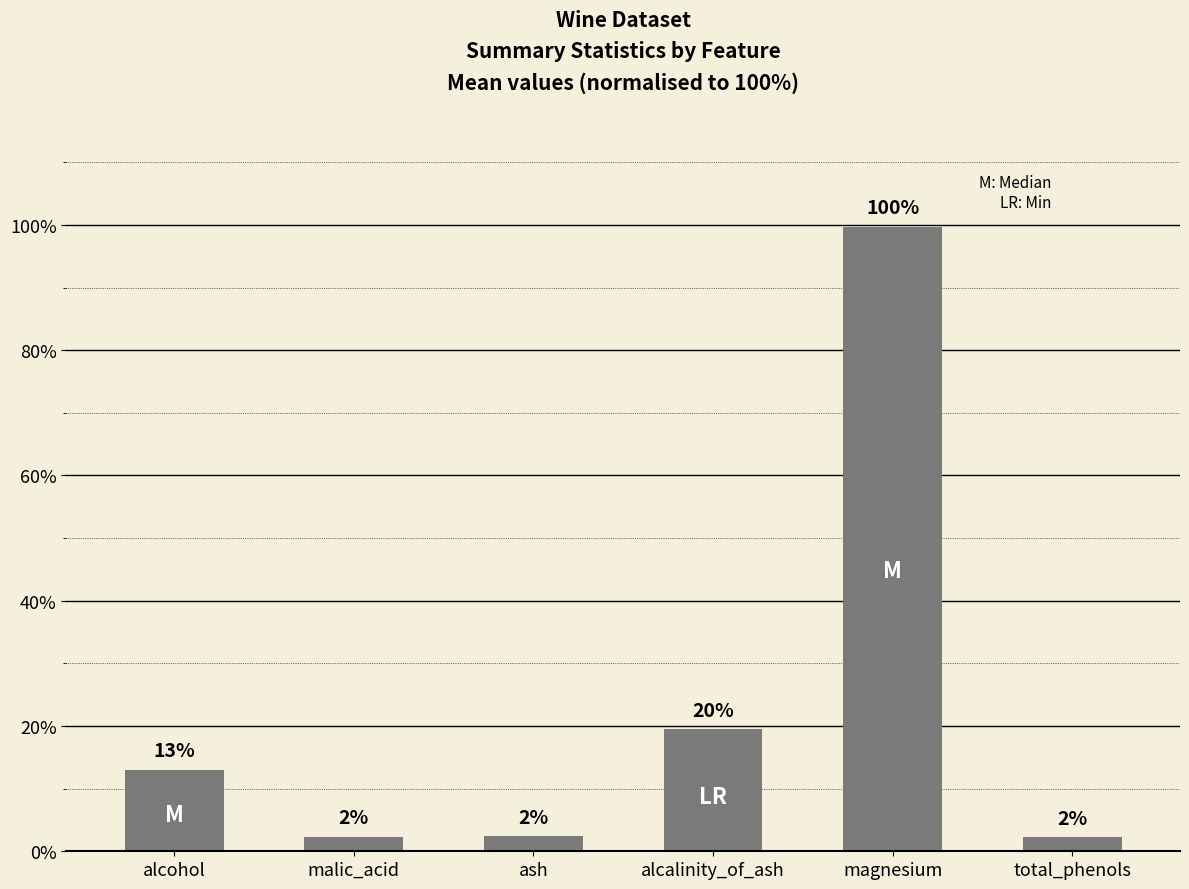

Does the chart contain stacked bars?

No